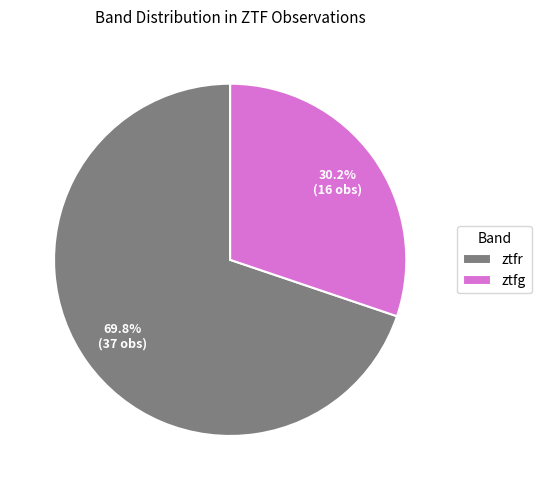

To the nearest percent, what portion does ztfg represent?

30%